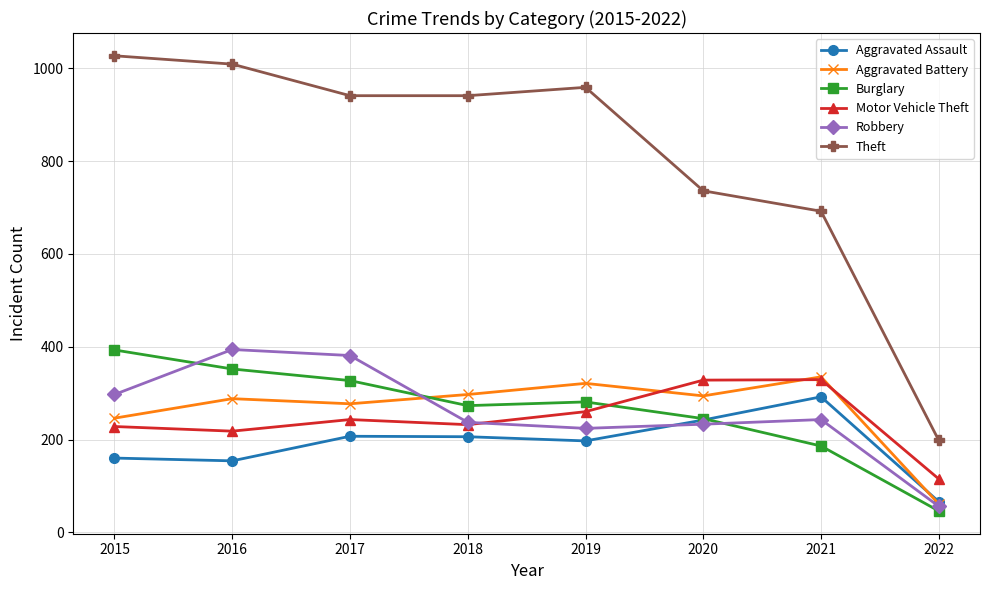

Which category has the highest value in the Robbery series?

2016